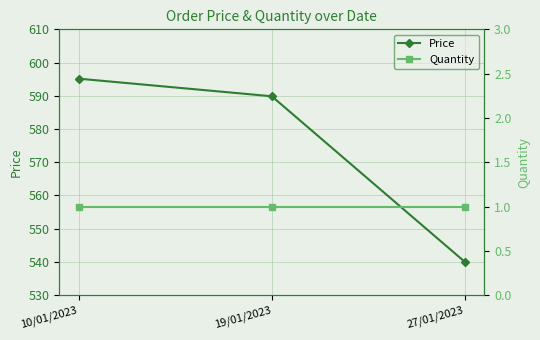

At how many categories does at least one series exceed 517?

3